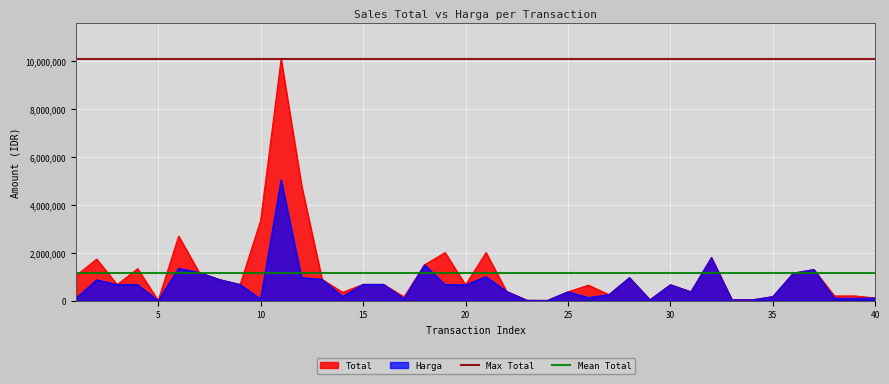

Which category has the highest value in the Total series?

11